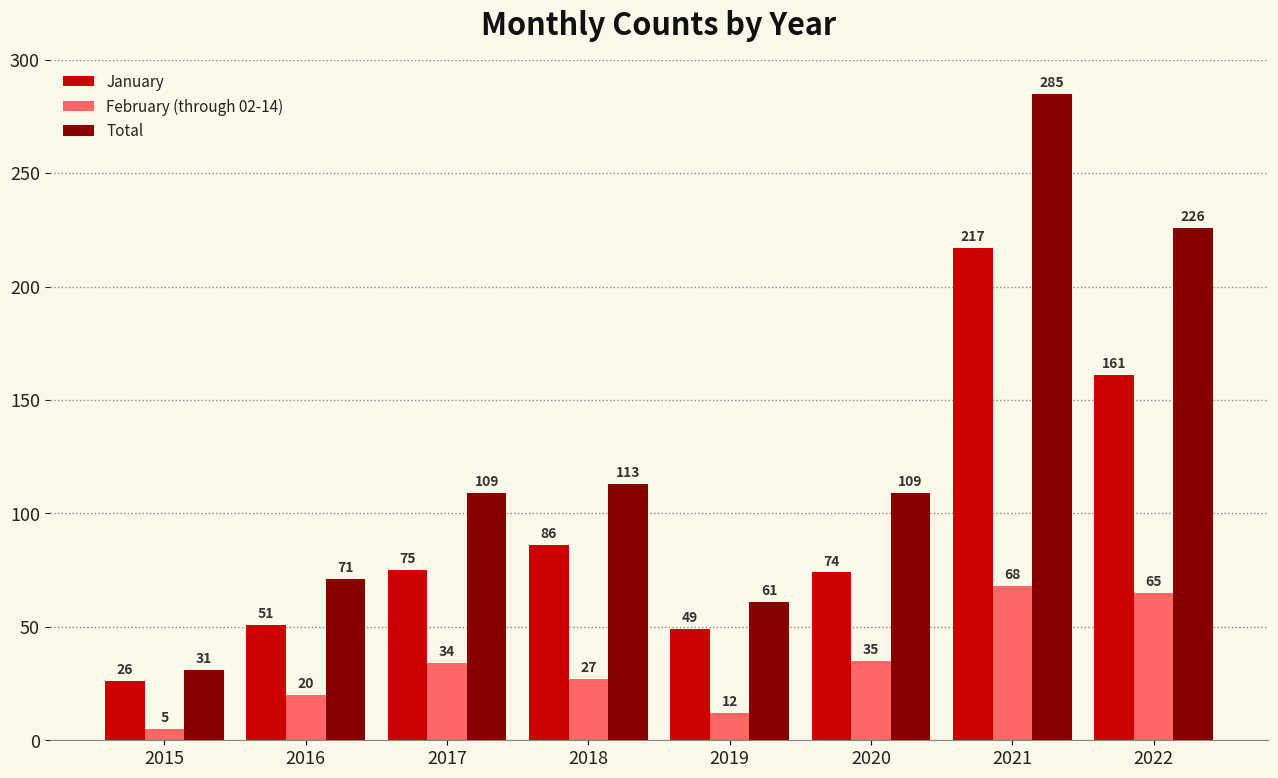

How many bars are there in total?

24